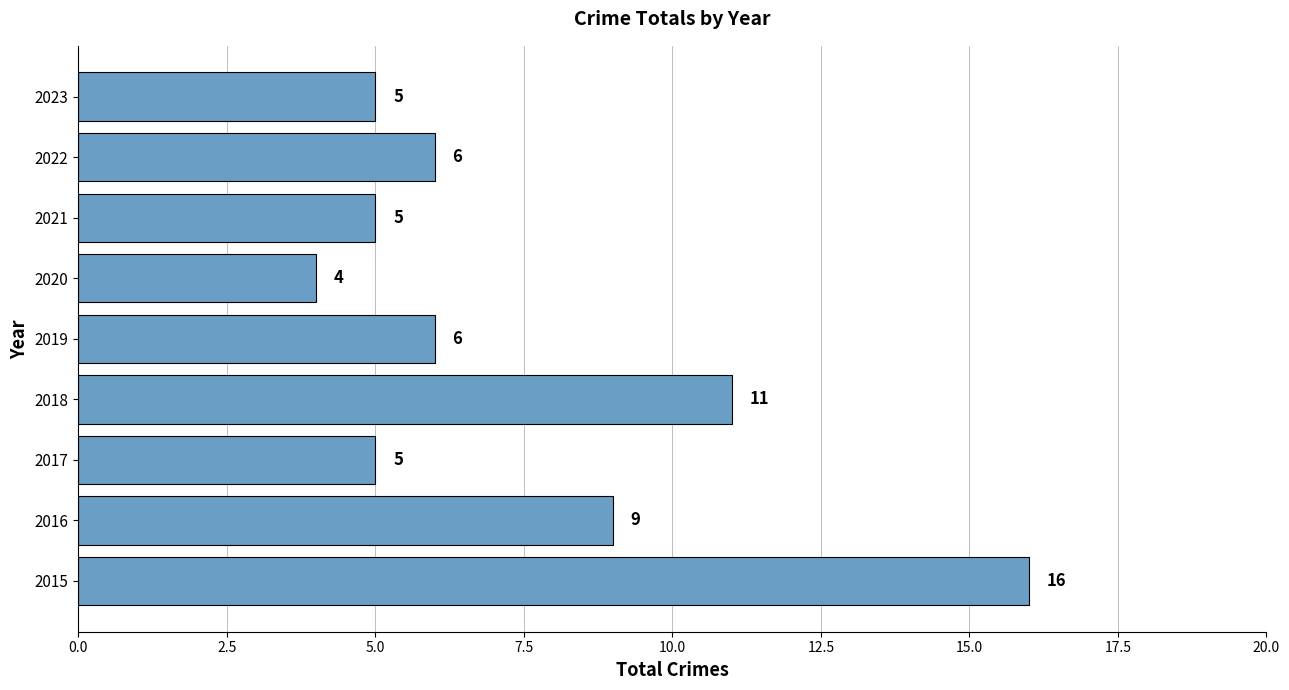

How many distinct data groups are displayed?

1